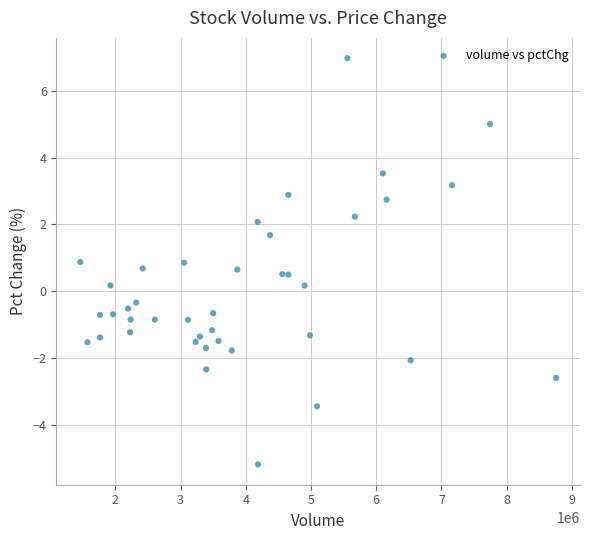

What is the range of Y values (max minus min)?

12.2